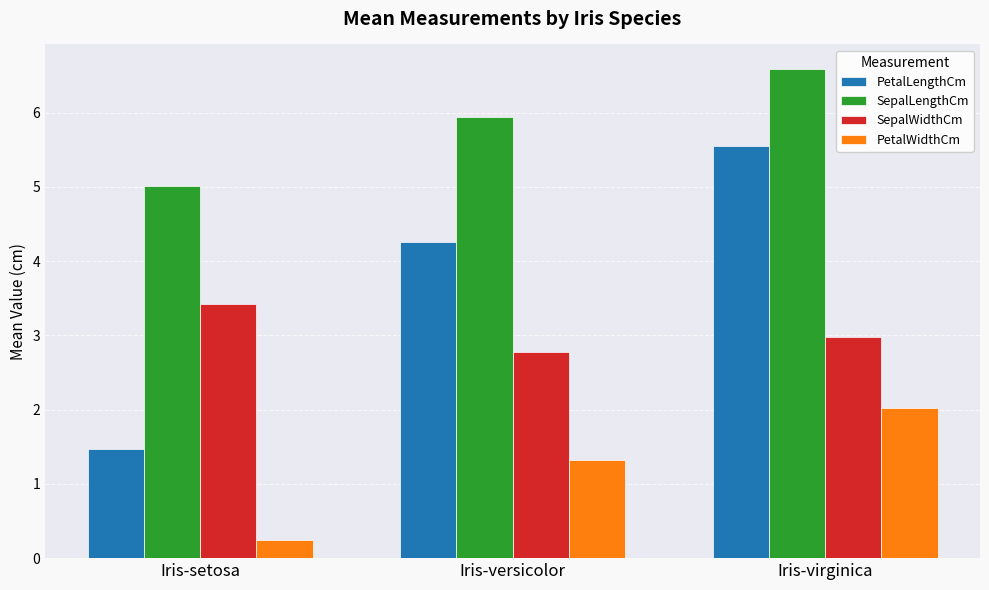

Which series has the largest total across all categories?

SepalLengthCm